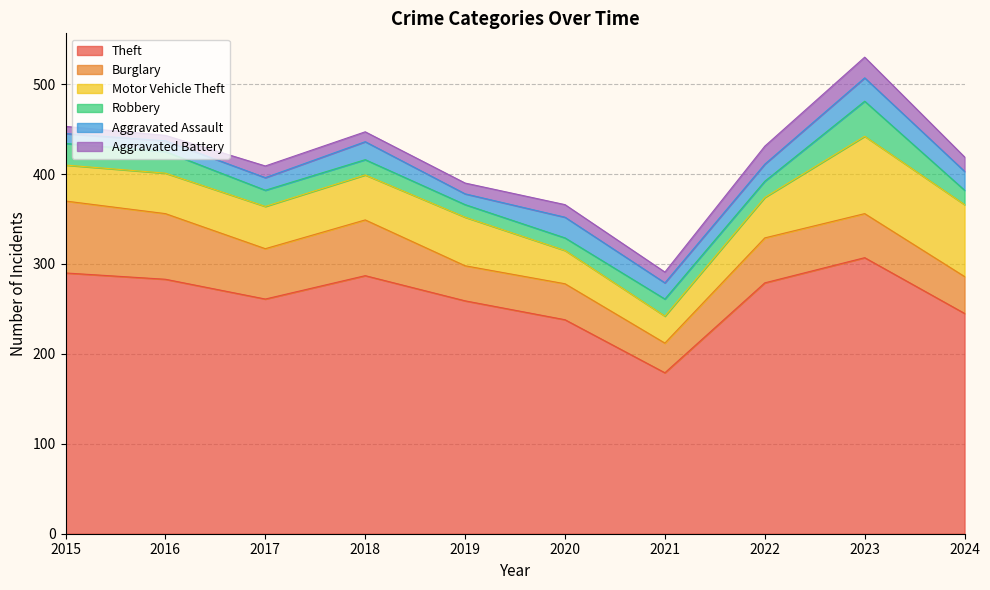

What is the average value of the Theft series?

263